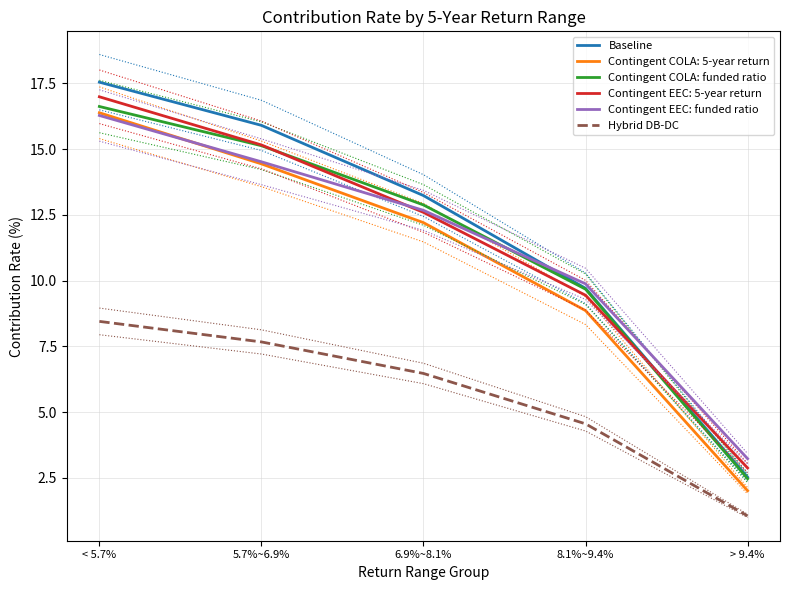

What is the difference between the maximum and minimum values in the Hybrid DB-DC series?

7.4